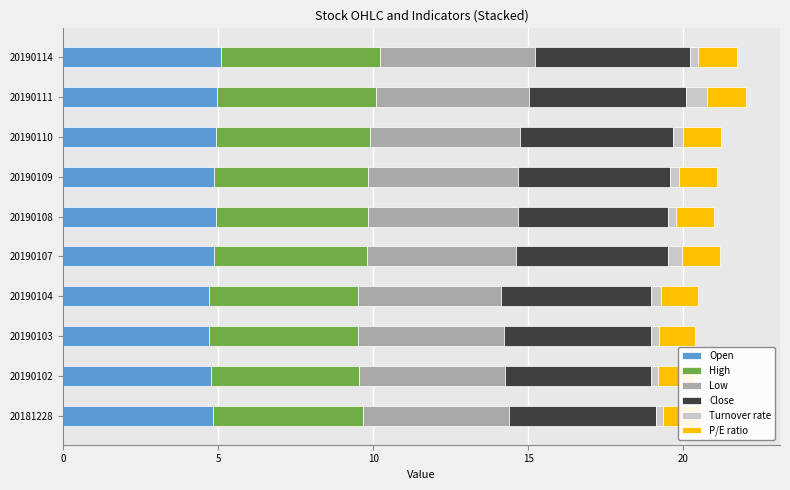

What is the average value of the P/E ratio series?

1.2